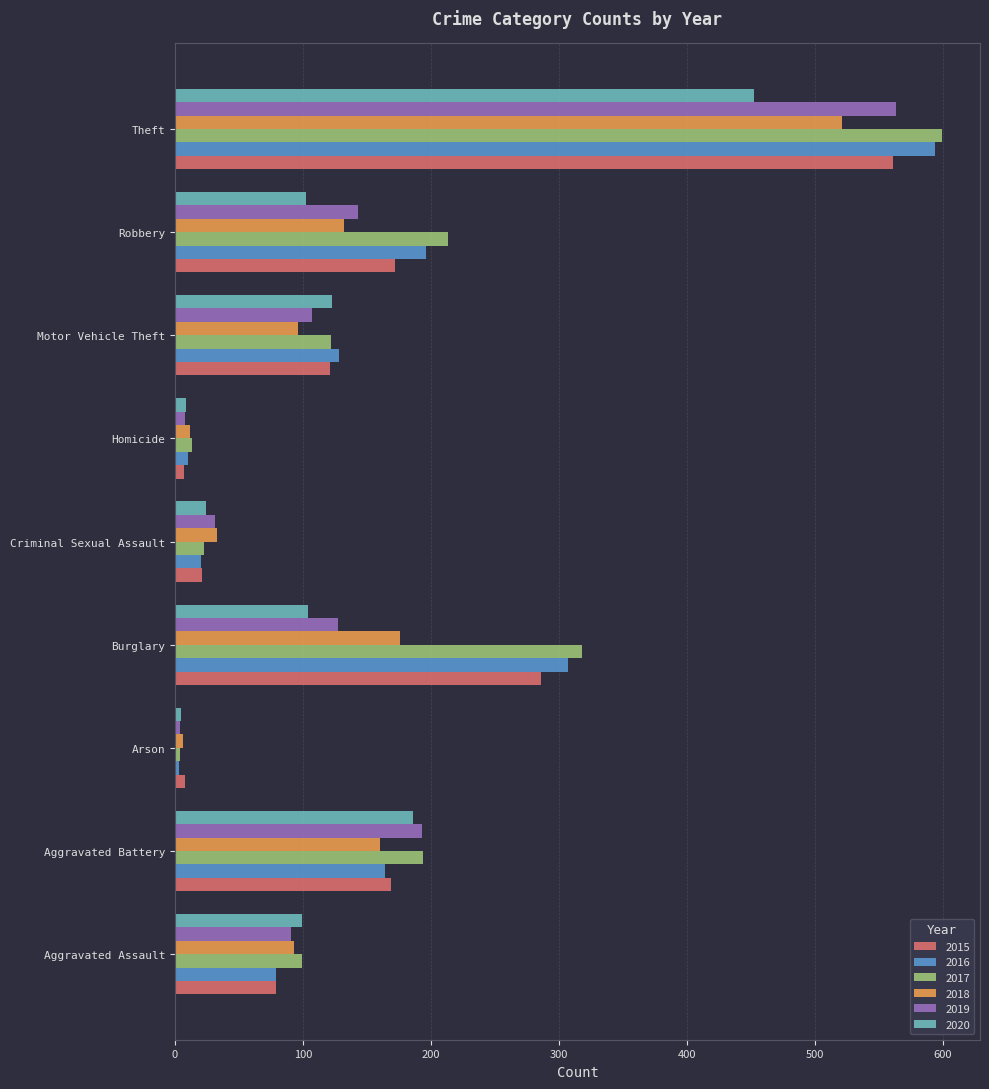

True or false: 2017 has a value of 77 at Robbery.

False